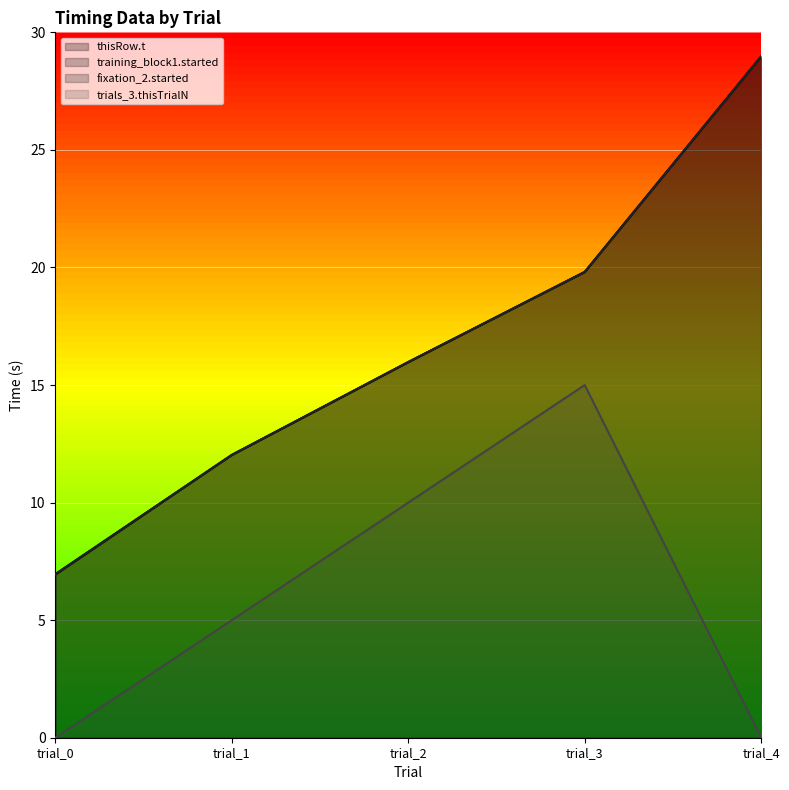

What is the difference between the thisRow.t (line) values at trial_0 and trial_2?

9.0